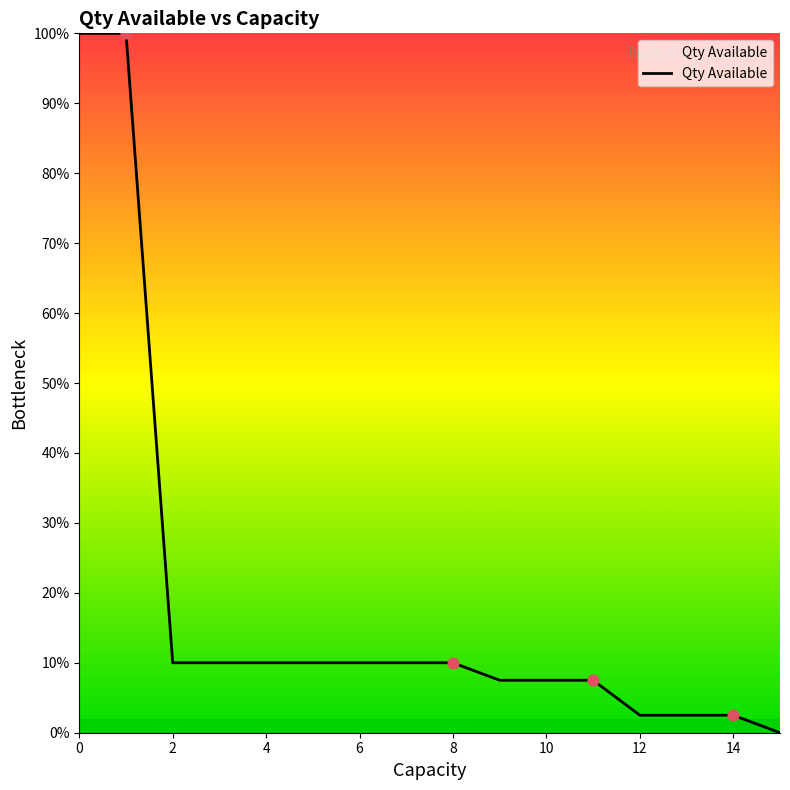

What is the difference between the maximum and minimum values?

100.0